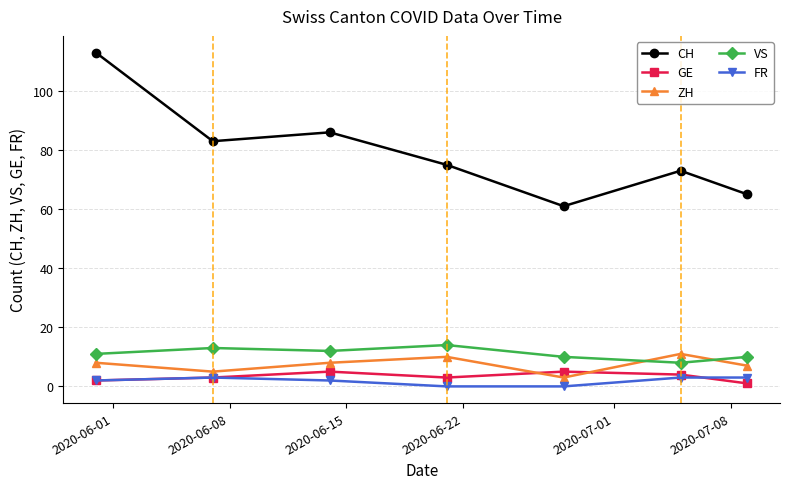

At how many categories does at least one series exceed 77?

3